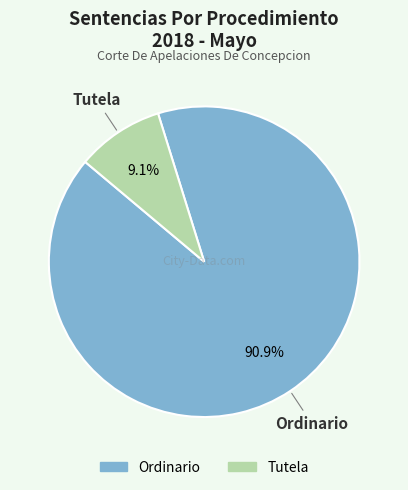

To the nearest percent, what is the difference between the largest and smallest slice percentages?

82%